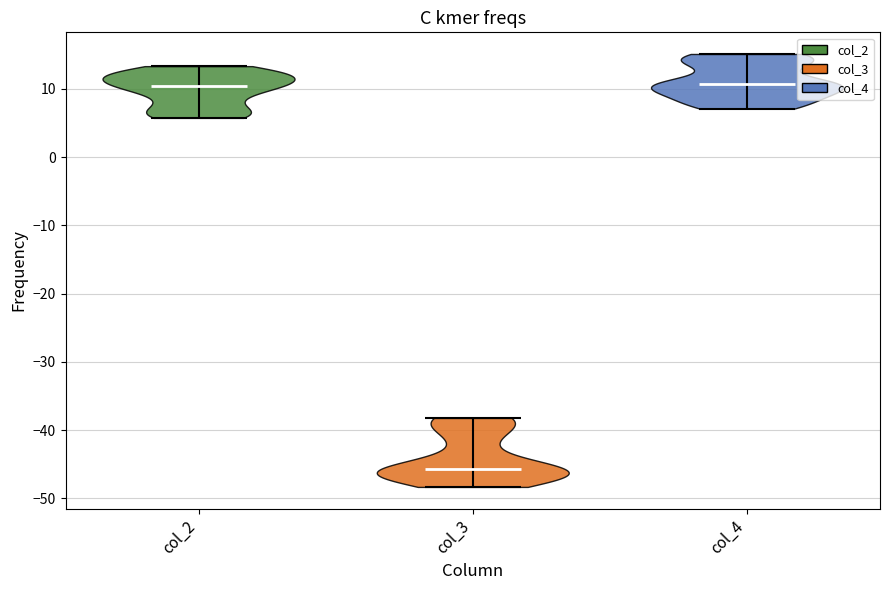

Which violin has the lowest median line?

col_3